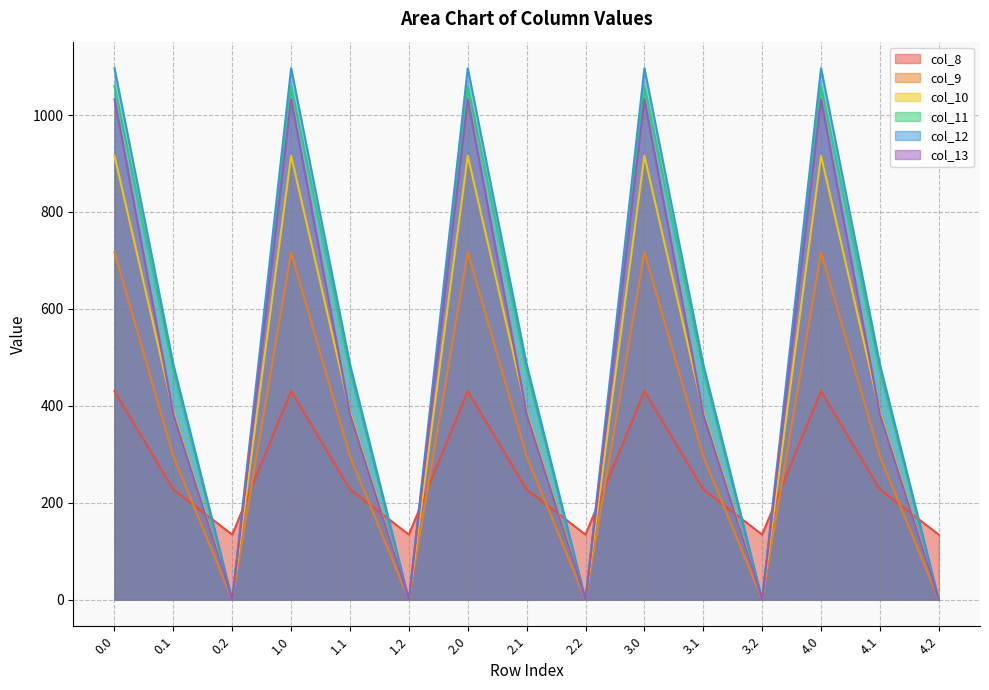

How many lines are shown in the chart?

6